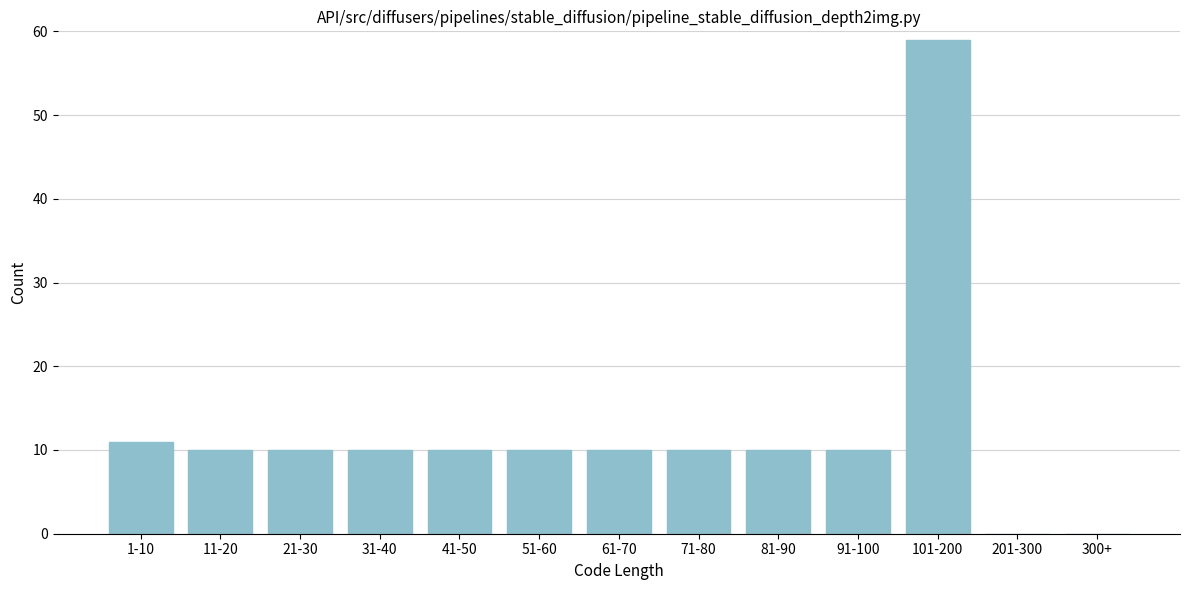

Reading left to right, what are all the values shown in this chart?

1-10=11	11-20=10	21-30=10	31-40=10	41-50=10	51-60=10	61-70=10	71-80=10	81-90=10	91-100=10	101-200=59	201-300=0	300+=0